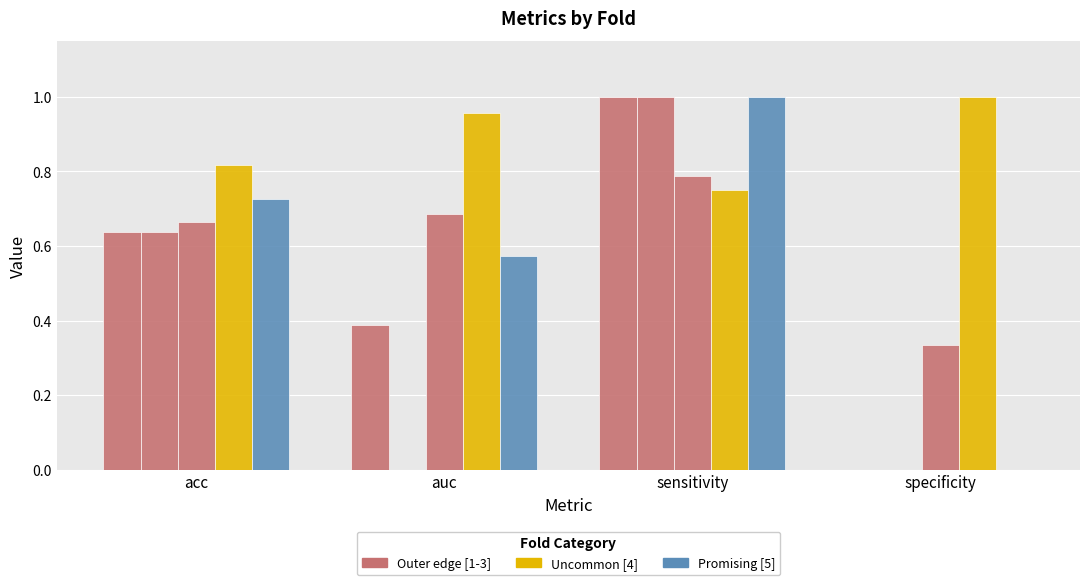

How many groups of bars are there?

4